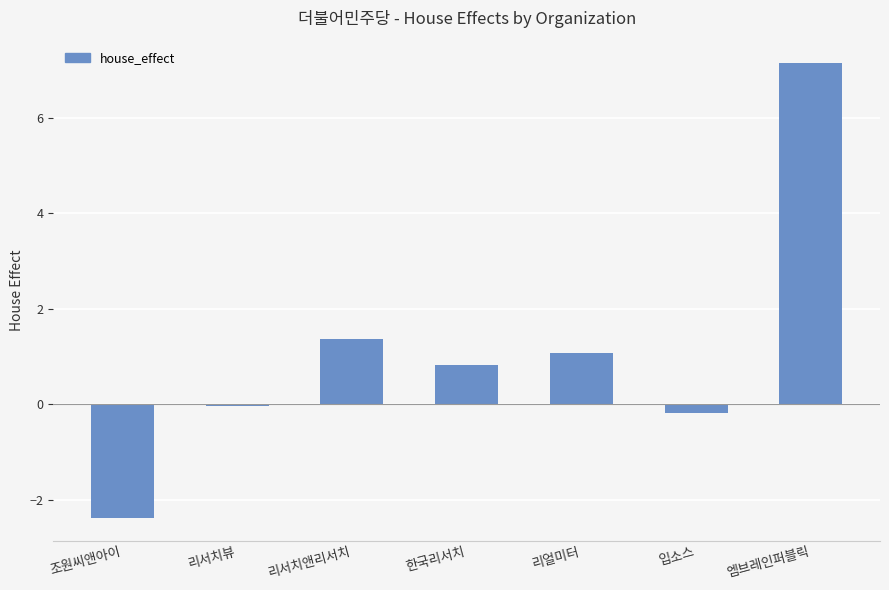

True or false: the data shows 0.5 at 리서치앤리서치.

False